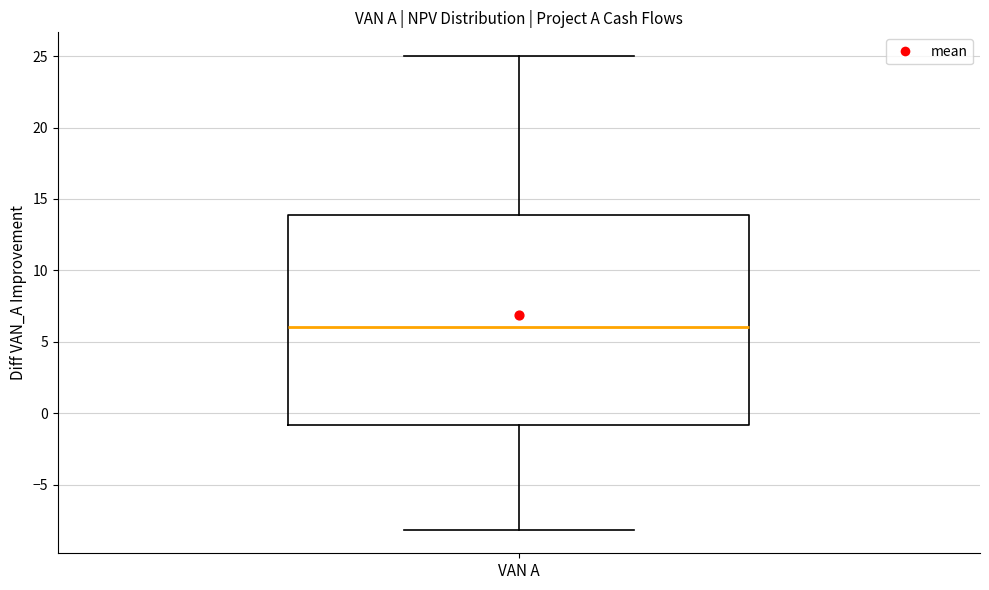

Read this box plot against the y-axis: the position of the median line, the range covered by the box, and the ends of both whiskers. The values are not printed on the chart, so give them approximately, as read against the axis.

median 6, box -1 to 14, whiskers -8 to 25